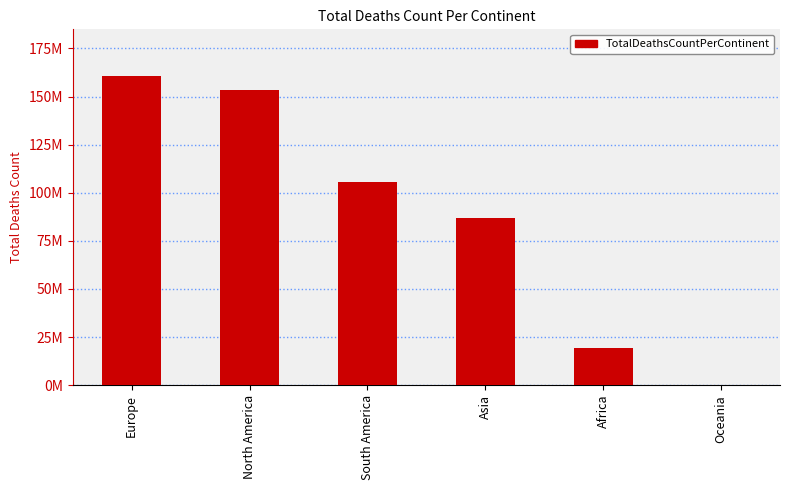

List the labels in order of value, largest first.

Europe, North America, South America, Asia, Africa, Oceania